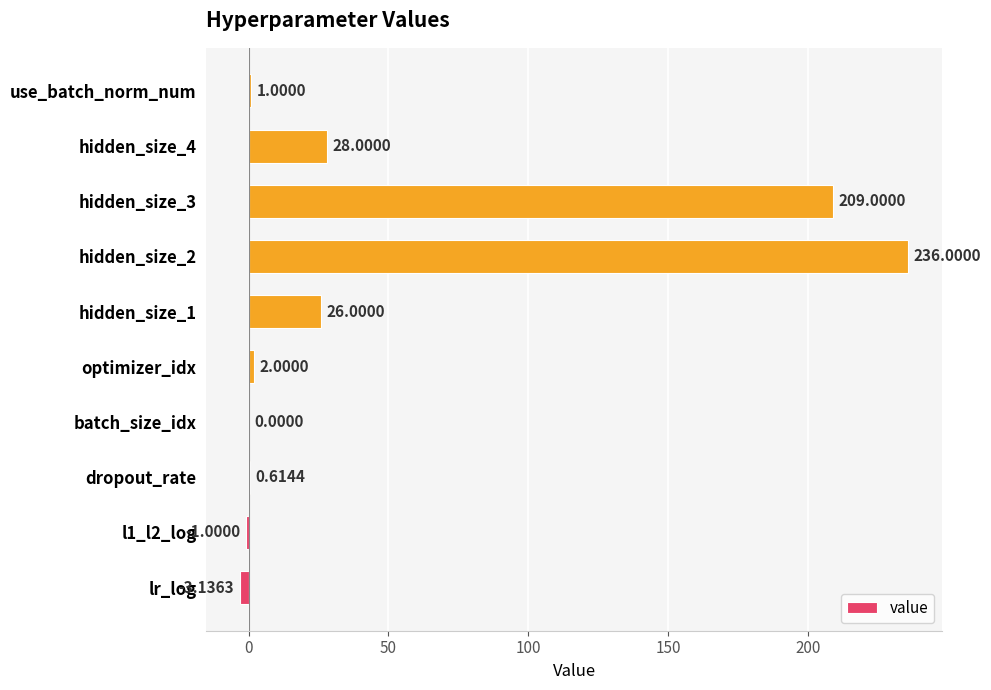

What is the greatest value displayed?

236.0